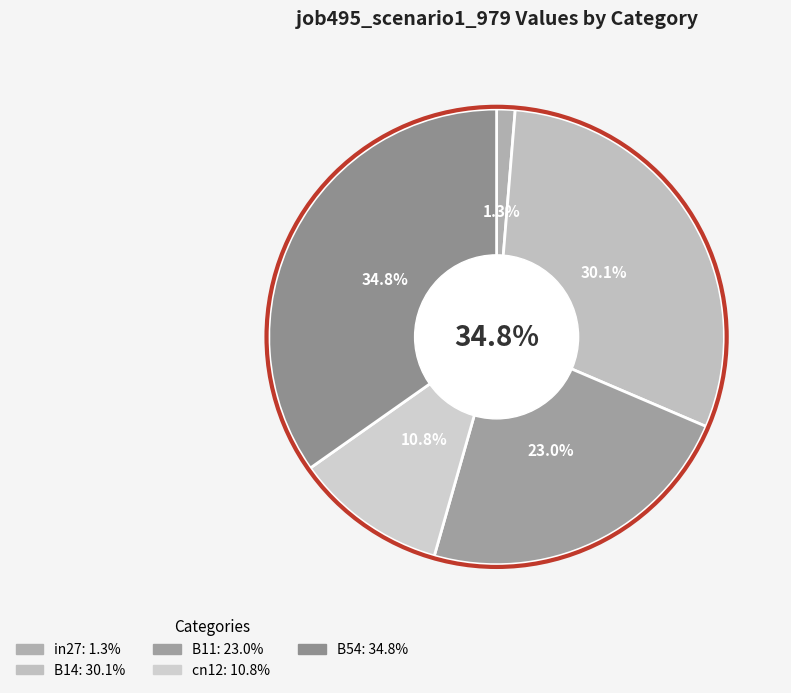

Is there any slice that represents more than half of the pie?

No